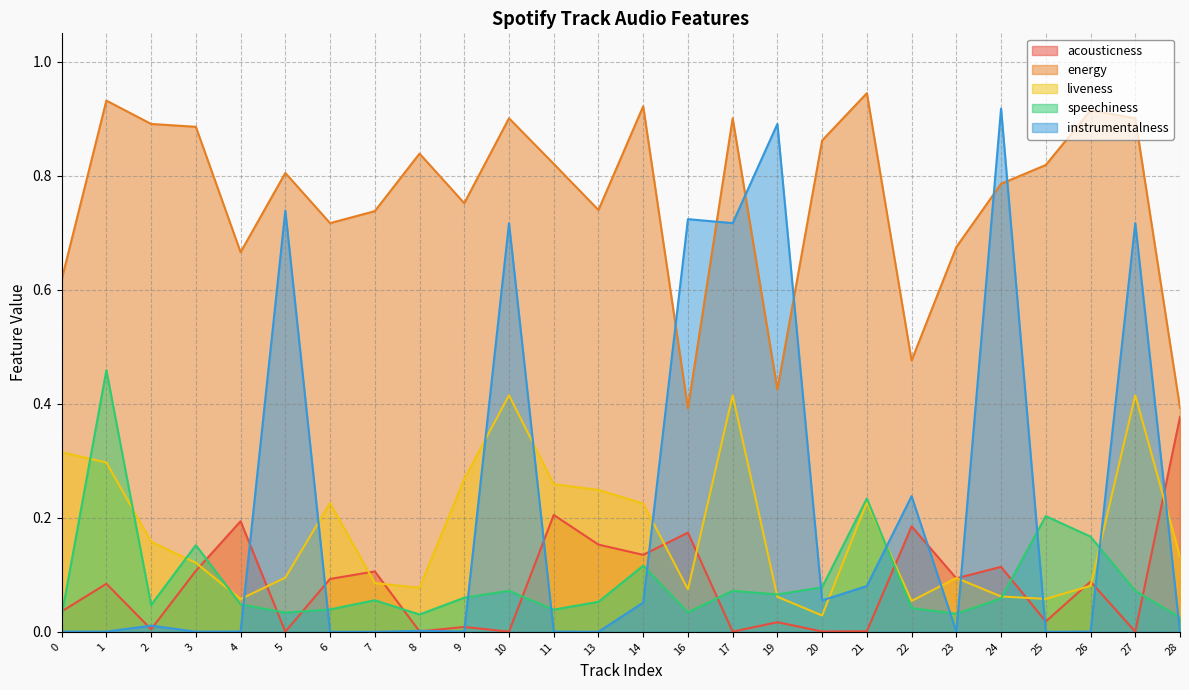

List the series in order of their peak value, highest first.

energy, instrumentalness, speechiness, liveness, acousticness